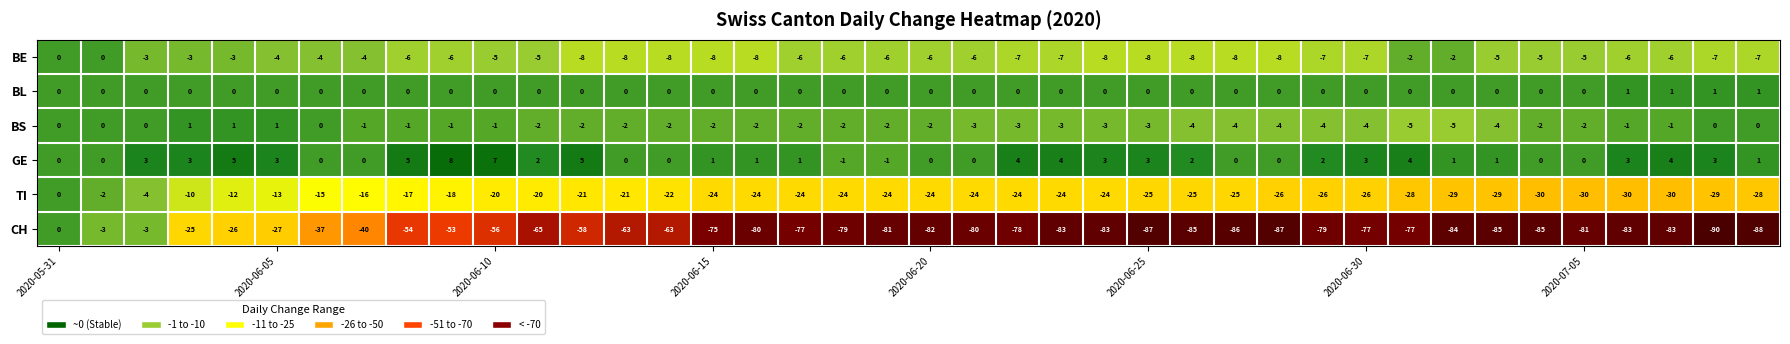

Which series has the largest range (max minus min)?

CH